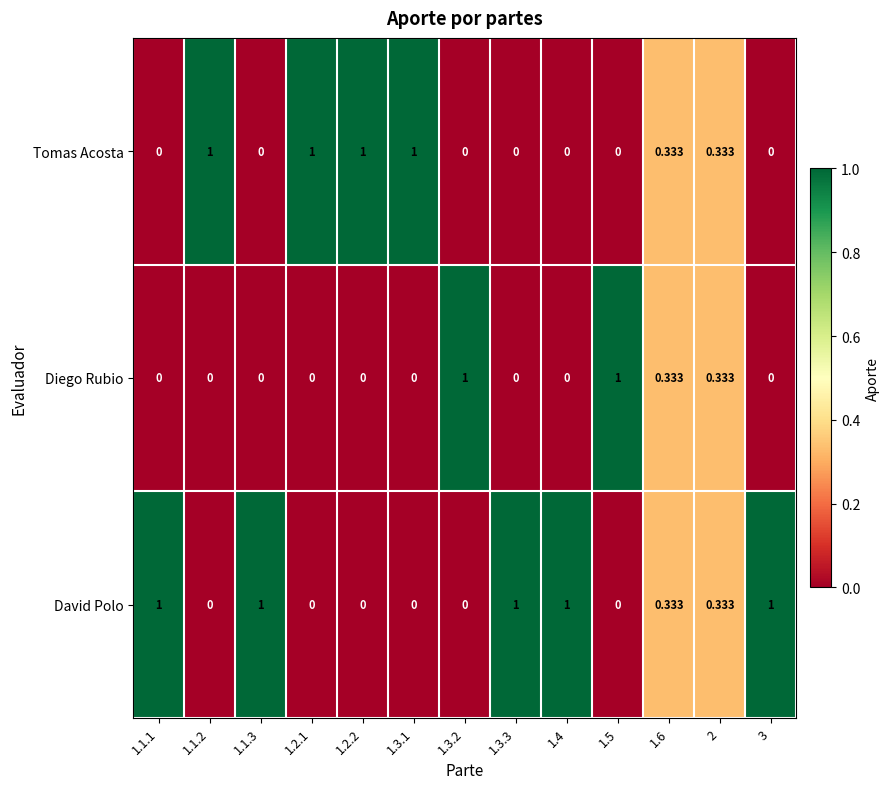

Which series has the largest total across all categories?

David Polo